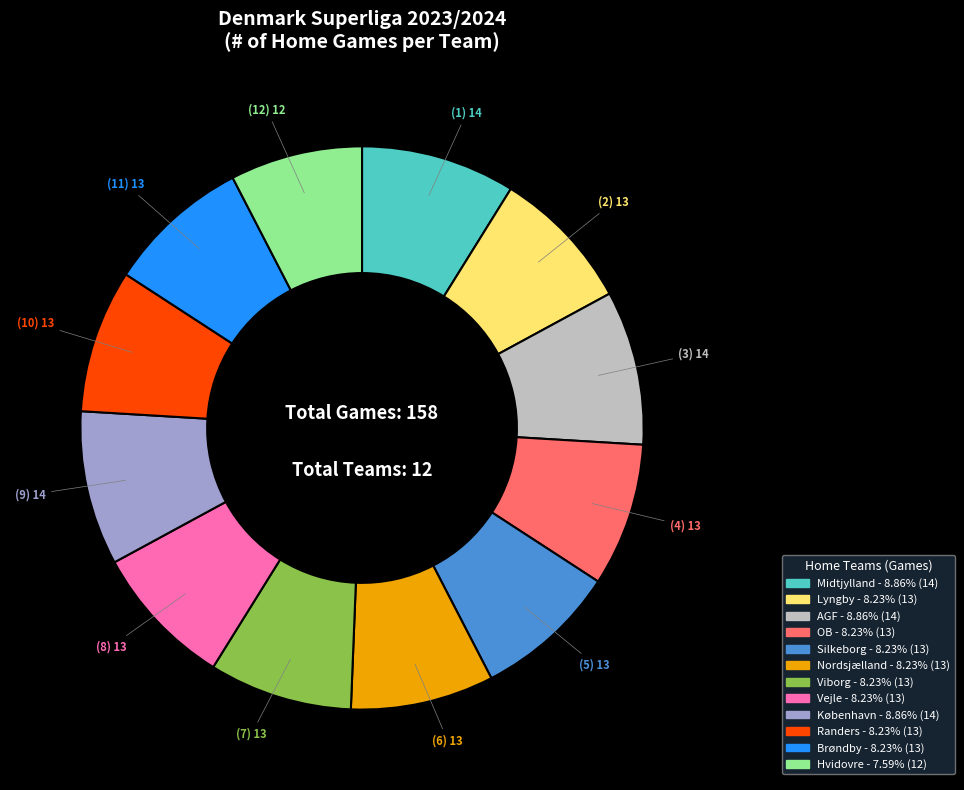

Do OB and Hvidovre together represent more than half of the pie?

No